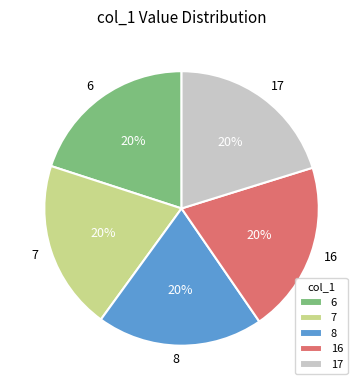

To the nearest percent, what is the combined percentage of 7 and 8?

40%